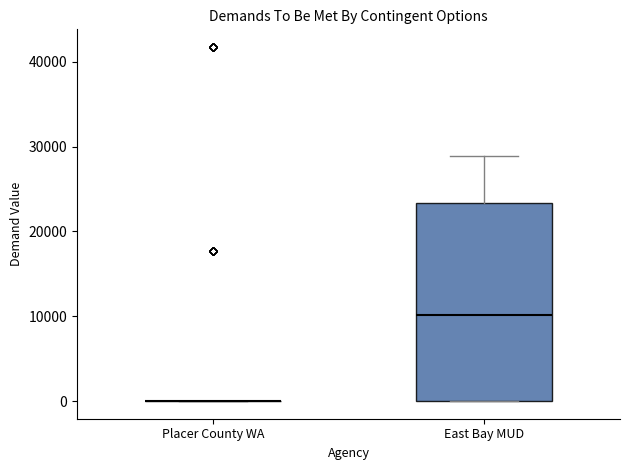

Where does the upper whisker of the box for East Bay MUD end on the y-axis? The values are not printed on the chart, so give them approximately, as read against the axis.

29000